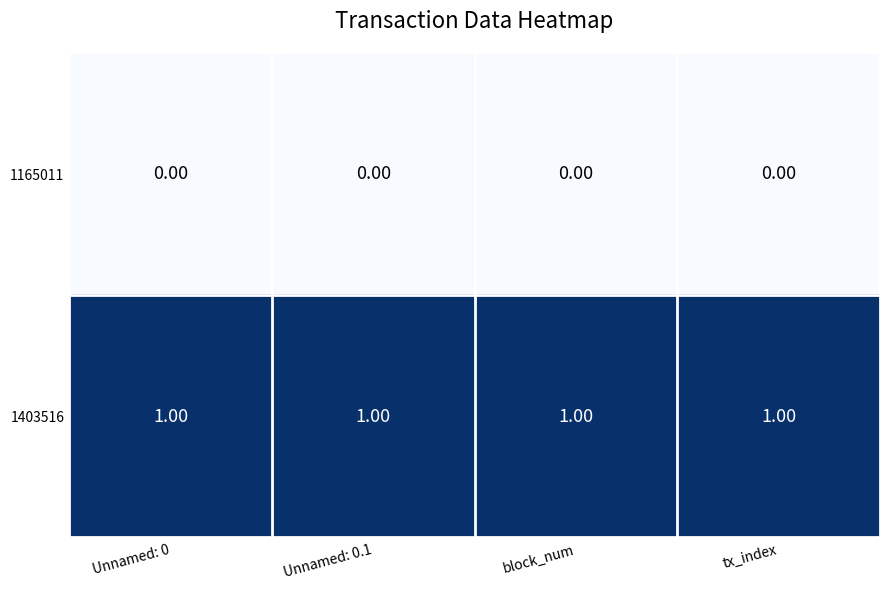

At how many categories does at least one series exceed 0?

4